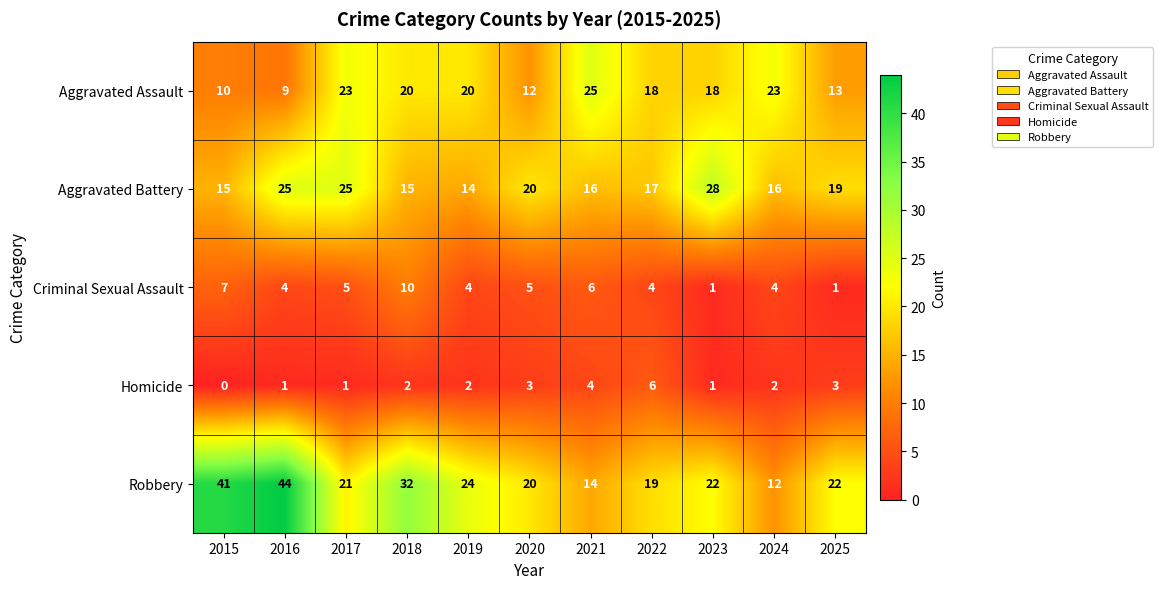

The Robbery series shows 4 at 2024. True or false?

False